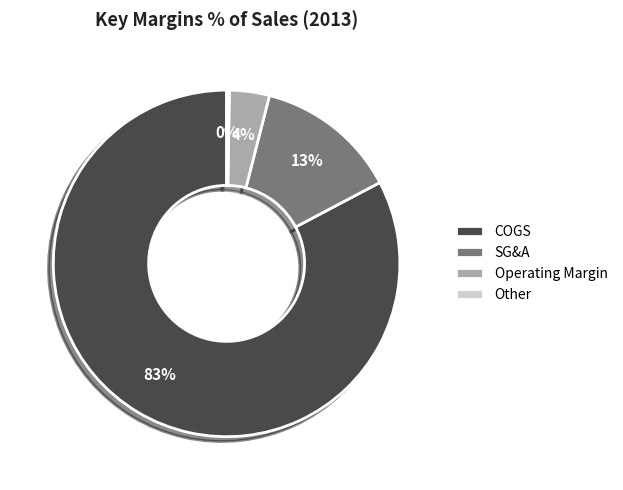

To the nearest percent, what is the difference between the COGS and Operating Margin slice percentages?

79%